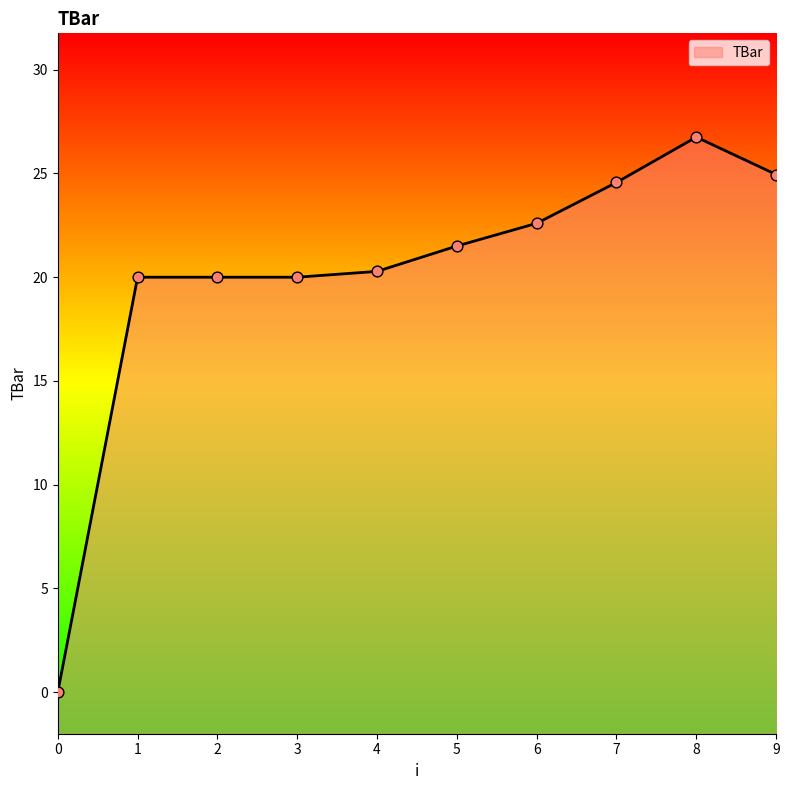

Approximately how many times larger is the value at 5 compared to 1?

1.1